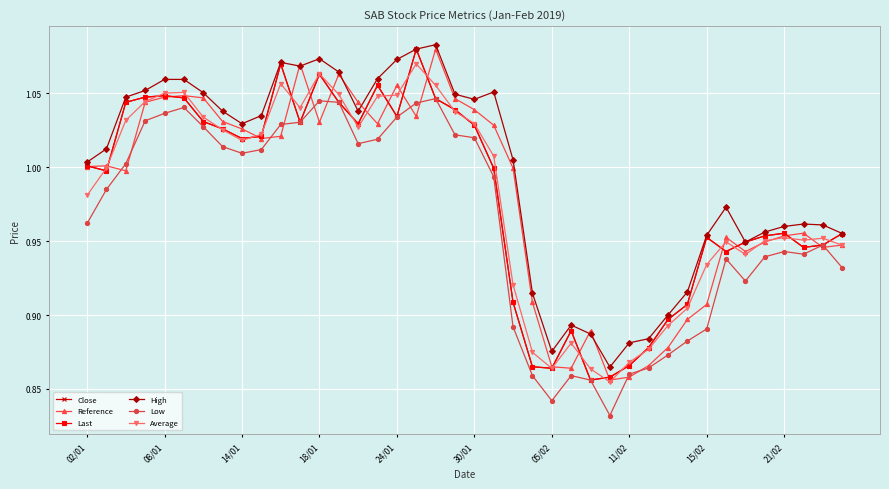

Where is Close nearest to the value 0?

26